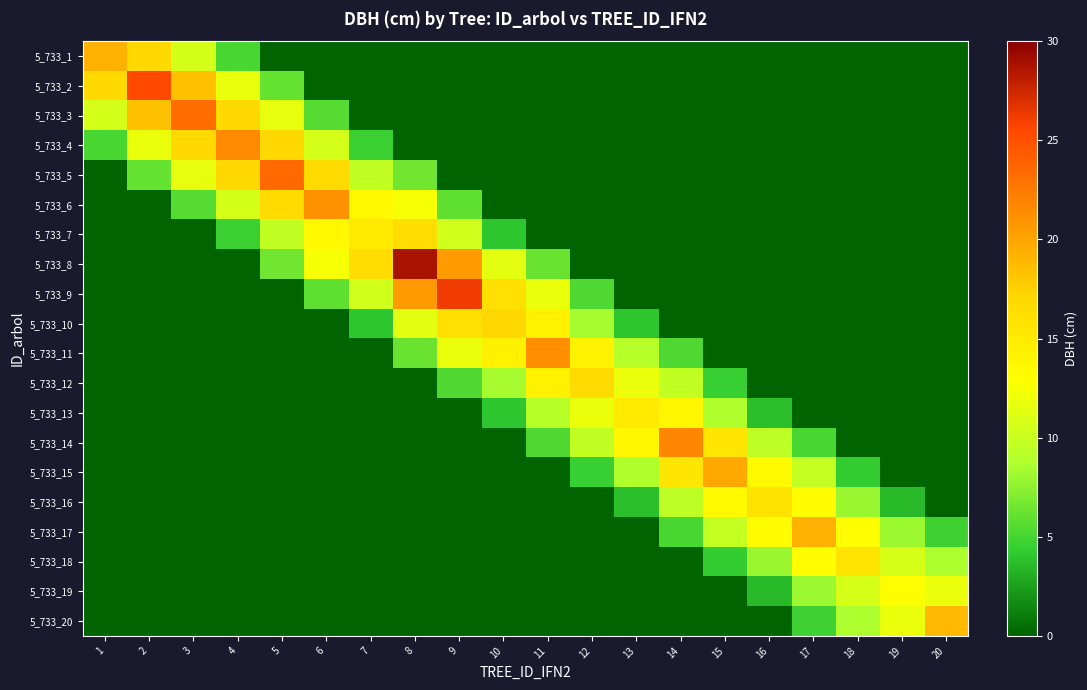

Which series has the widest spread of values?

5_733_8